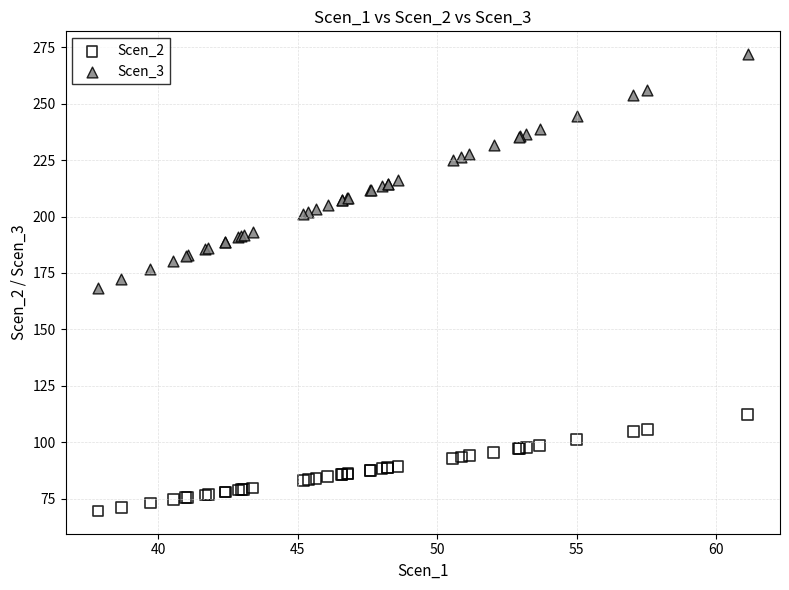

Which series contains the lowest Y value?

Scen_2